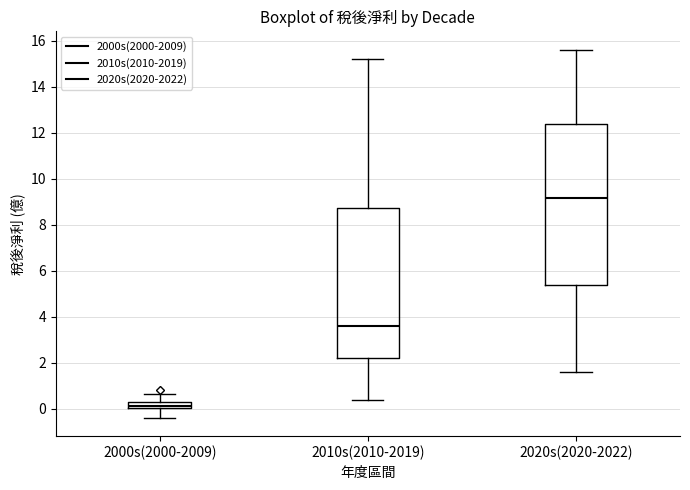

Which box has the highest median line?

2020s(2020-2022)